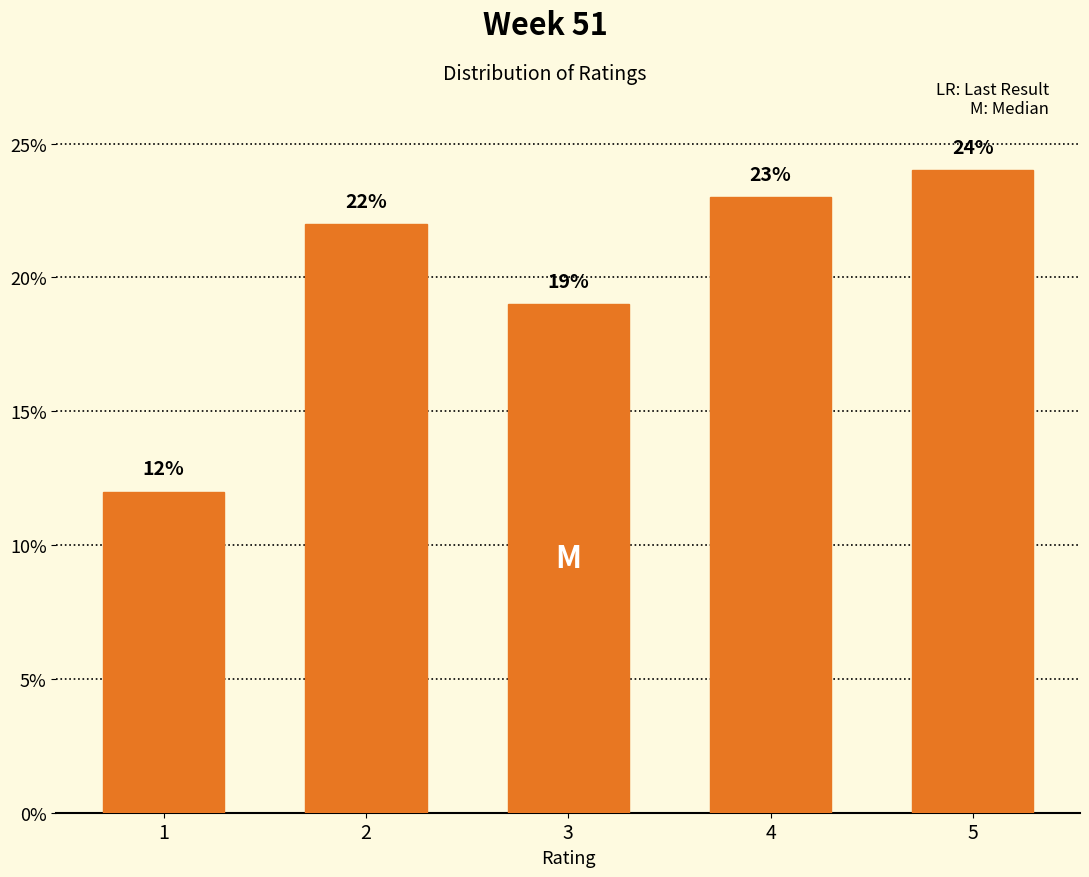

Reading right to left, what are all the values shown in this chart?

24	23	19	22	12